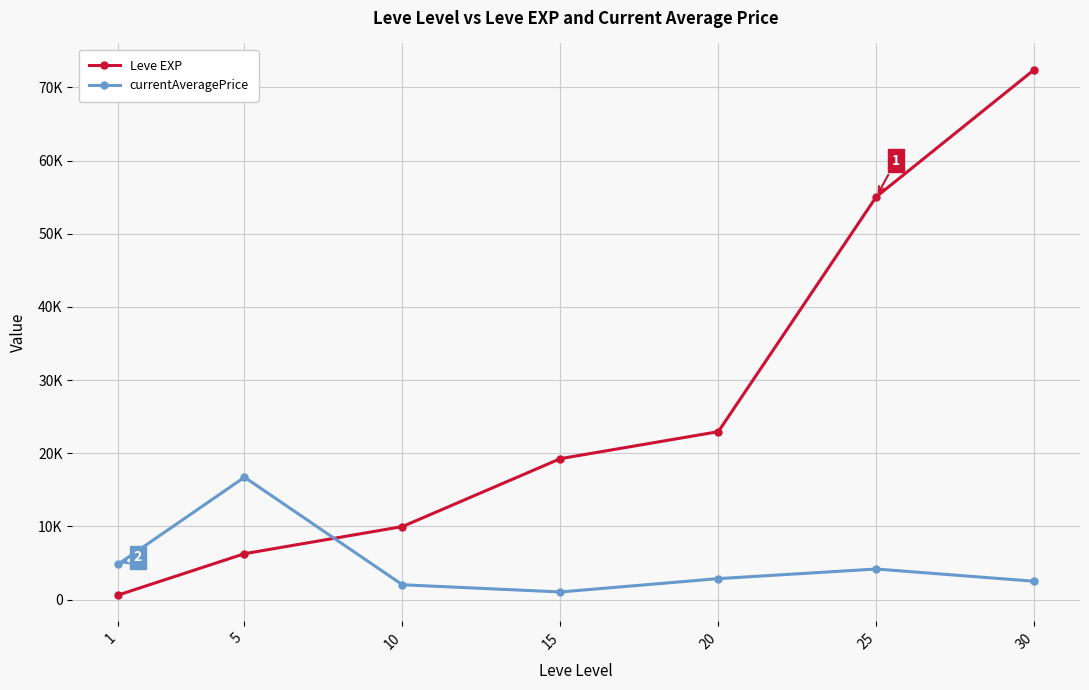

At which label does Leve EXP first exceed 19270?

20